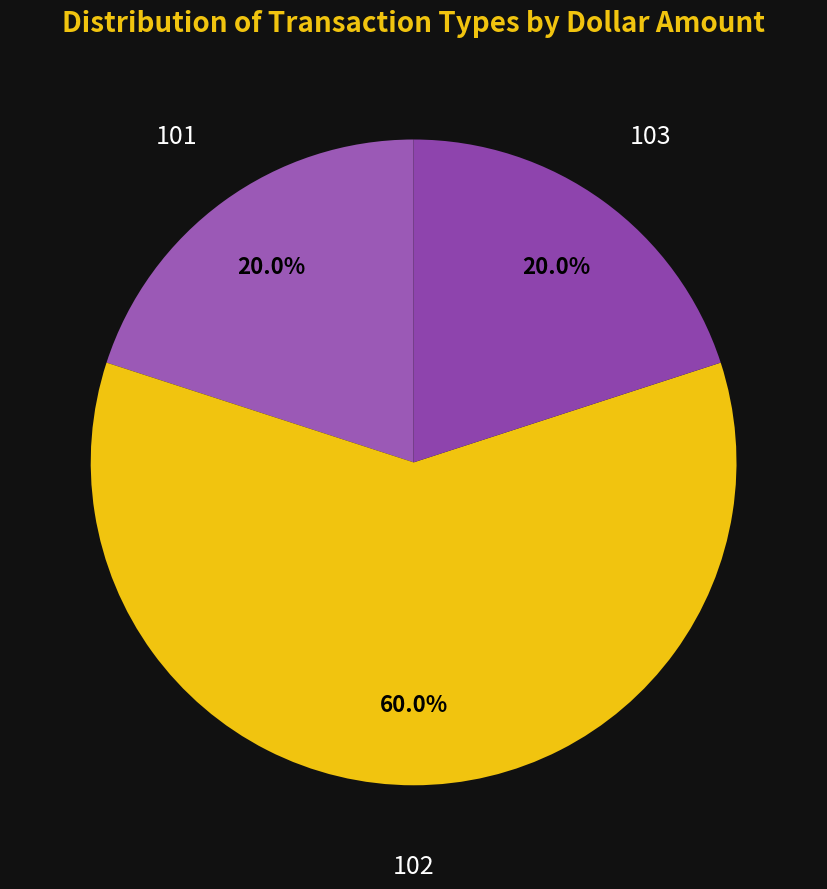

Which category has the biggest portion of the pie?

102